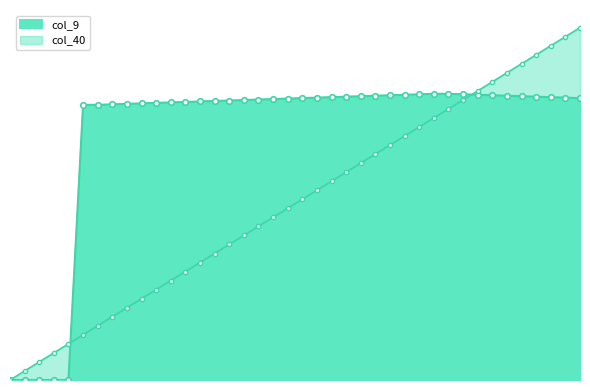

What is the difference between the highest and lowest values at 13?

0.5